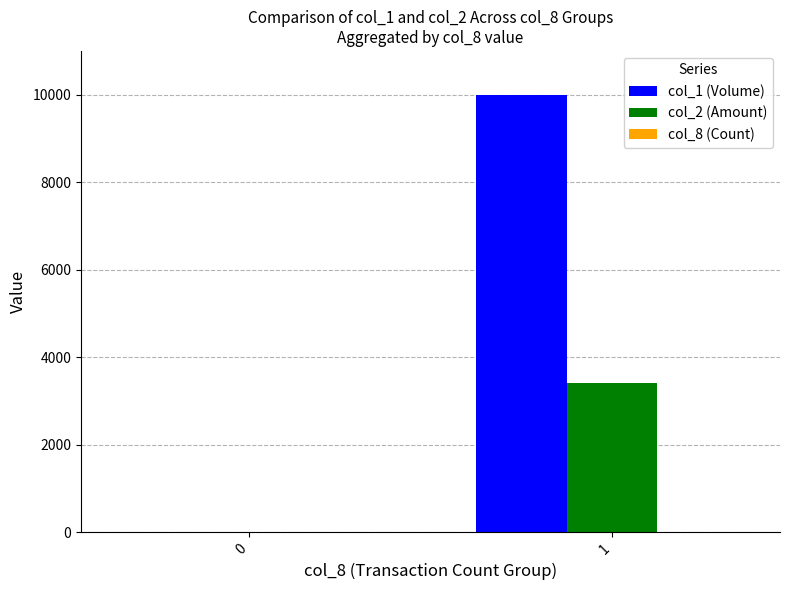

The col_2 (Amount) series shows 3400 at 1. True or false?

True